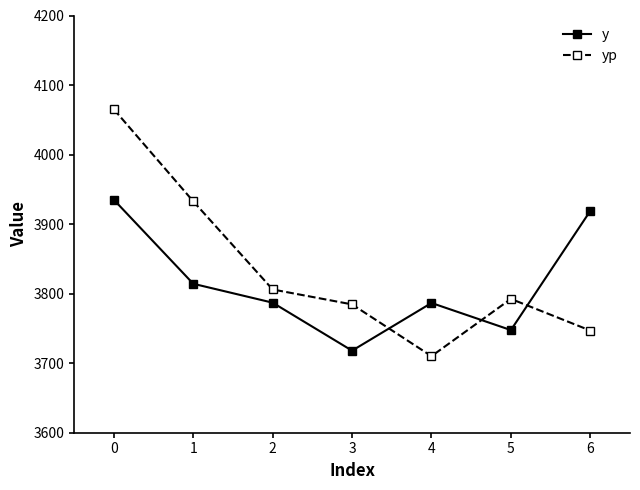

List the series in order of their overall mean, lowest first.

y, yp